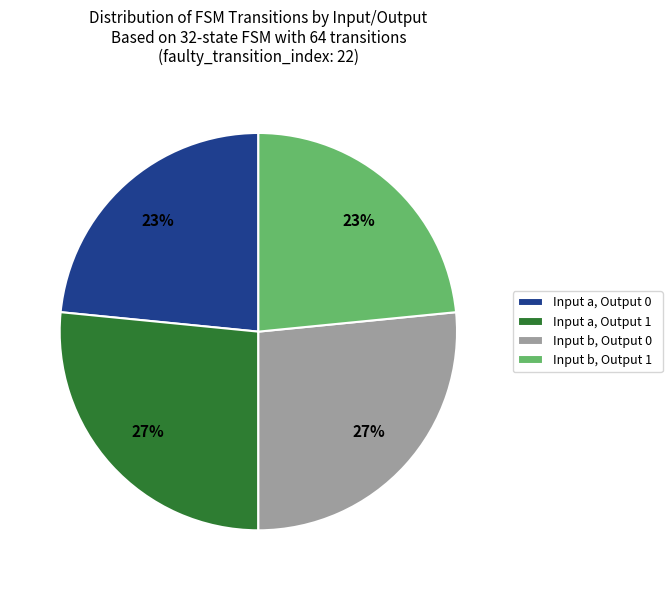

True or false: Input b, Output 1 accounts for 35% of the total.

False